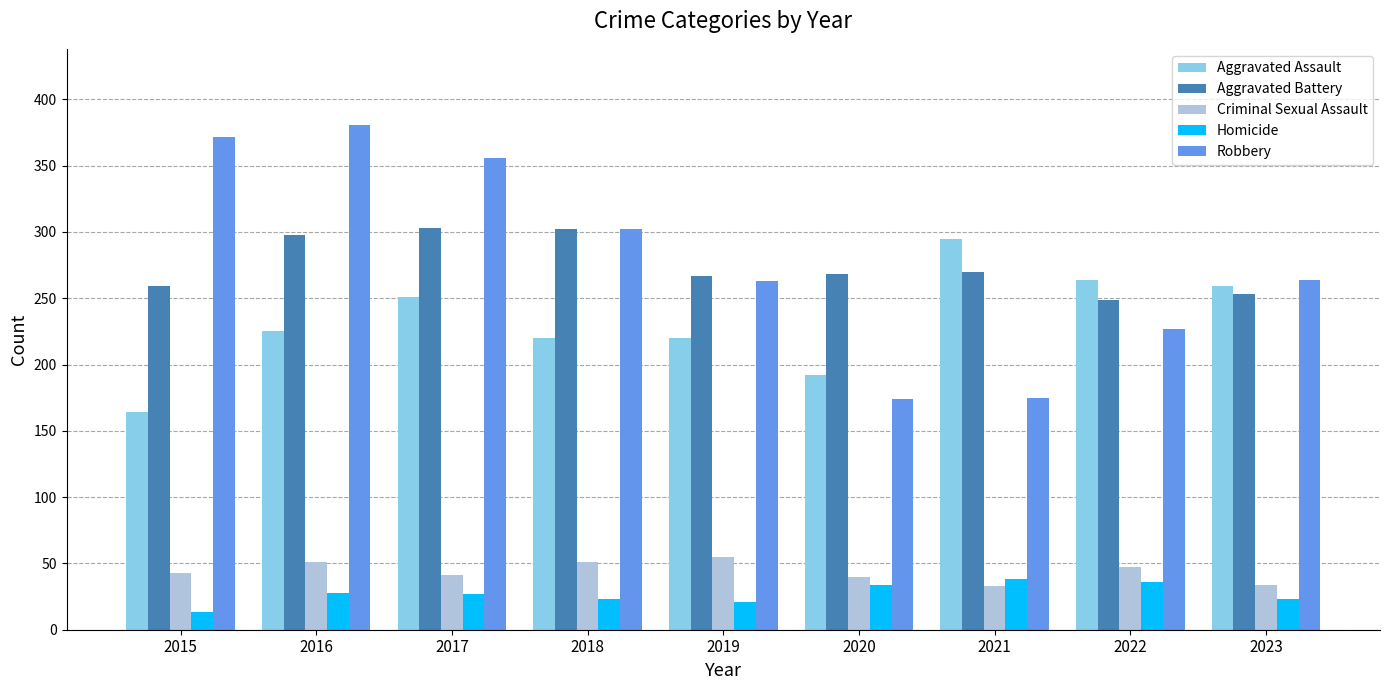

What is the total value across all series at 2022?

823